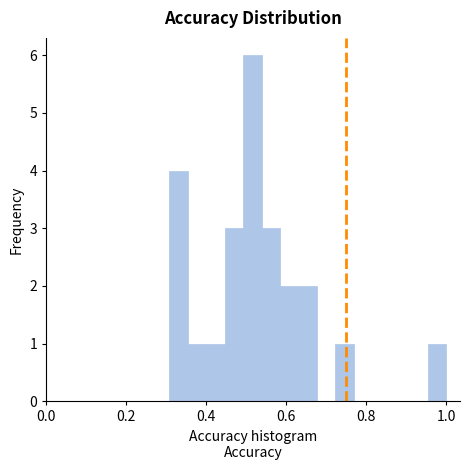

Read against the x-axis, roughly where is the centre of the tallest bar?

0.52